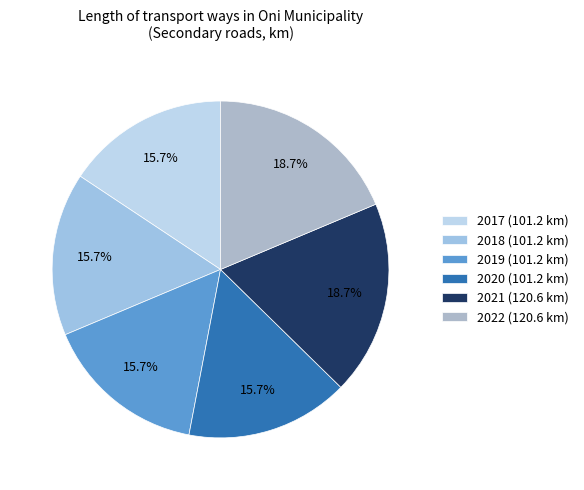

To the nearest percent, what portion does 2019 represent?

16%